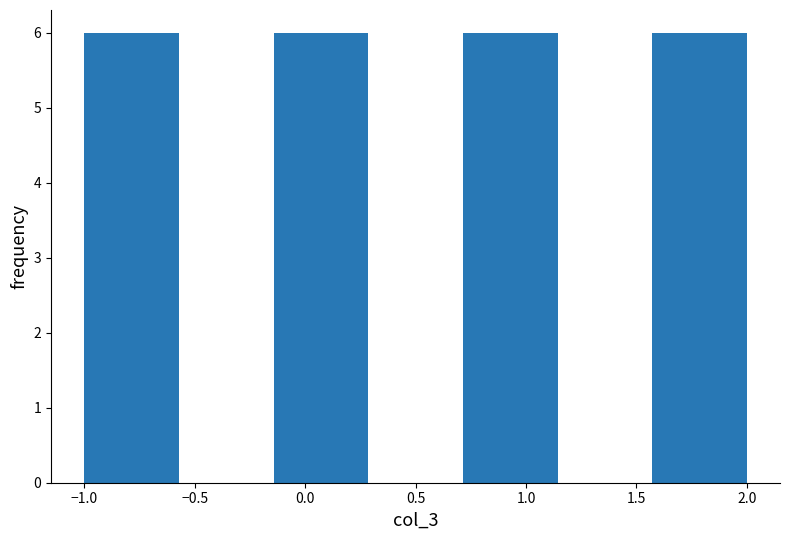

Reading left to right, list every bar in this chart as the range it spans on the x-axis followed by its height. Neither the bar edges nor the heights are printed on the chart, so give them approximately, as read against the axes.

-1.00 to -0.55: 6
-0.55 to -0.15: 0
-0.15 to 0.30: 6
0.30 to 0.70: 0
0.70 to 1.15: 6
1.15 to 1.55: 0
1.55 to 2.00: 6